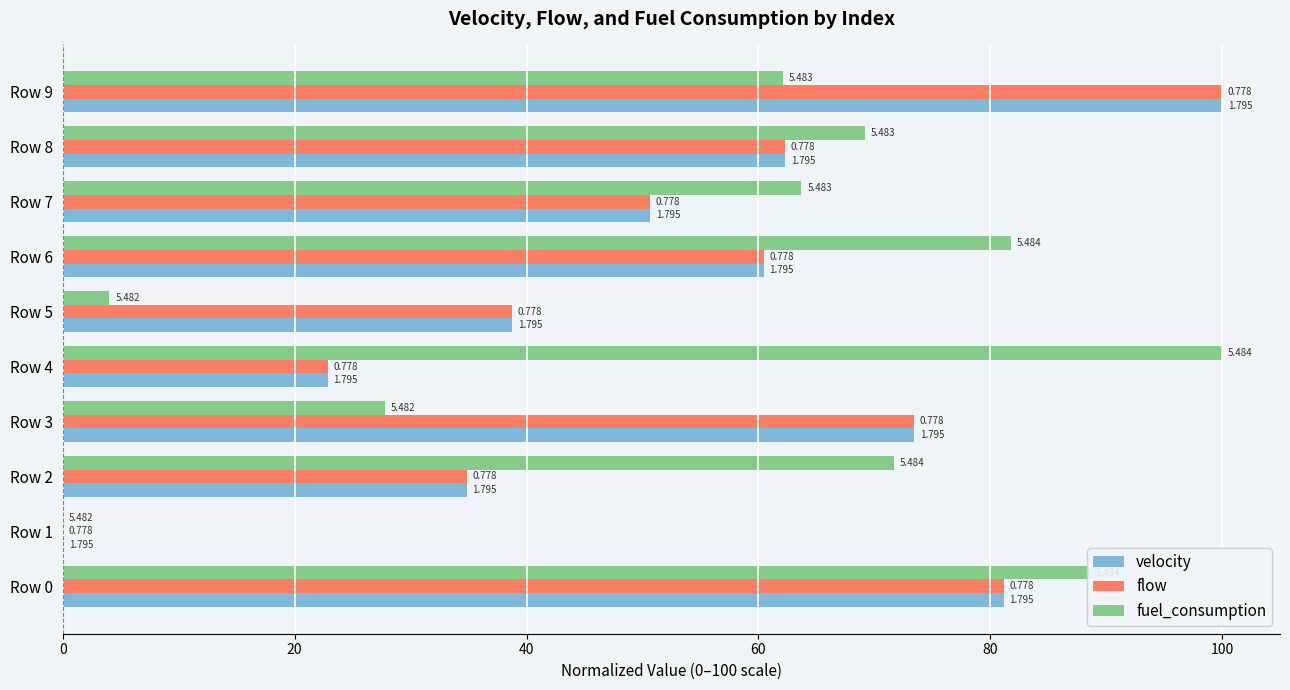

Which category has the highest value in the velocity series?

Row 9